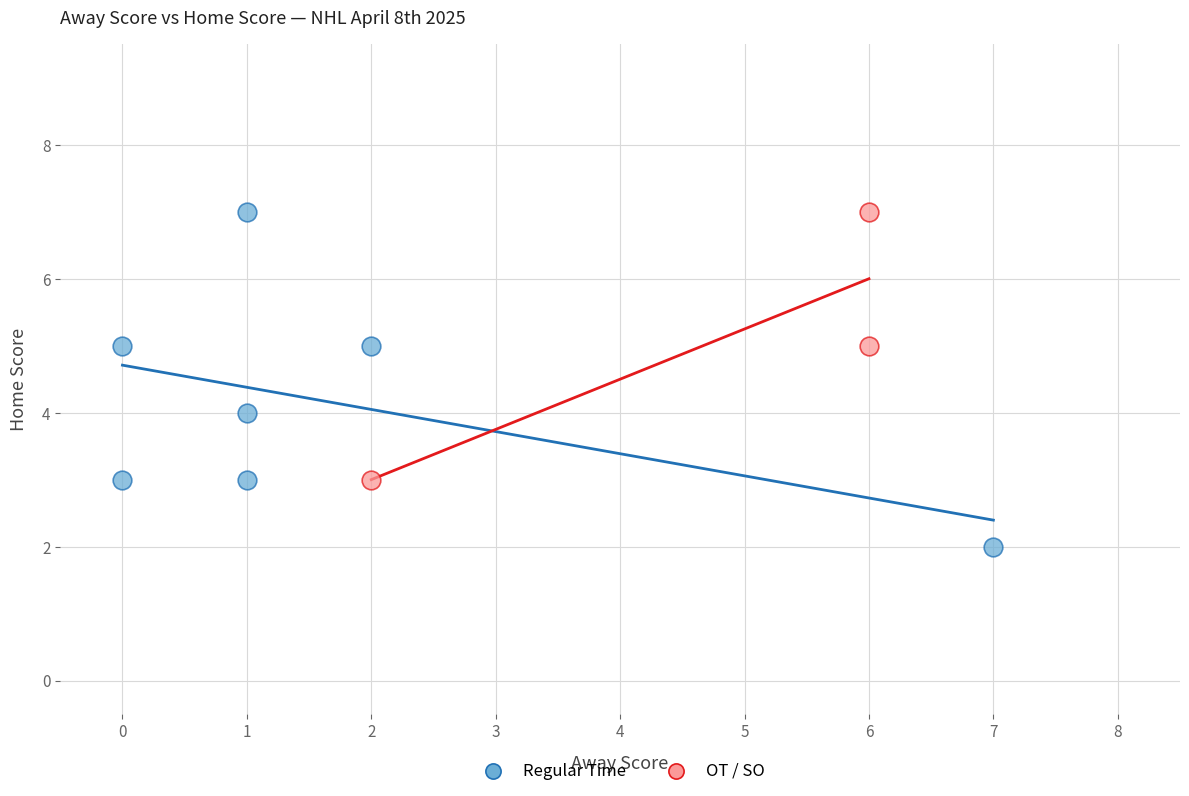

Which series contains the lowest Y value?

Regular Time